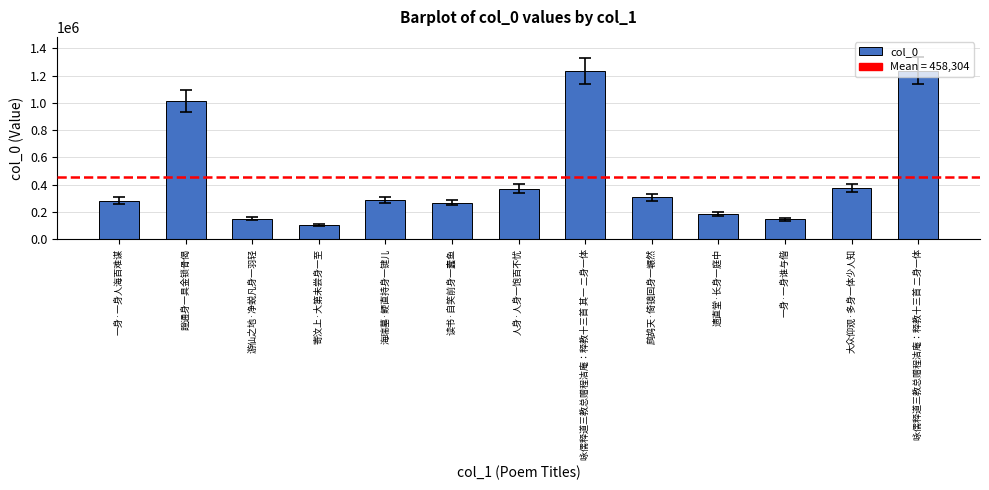

What is the maximum value shown in the chart?

1236188